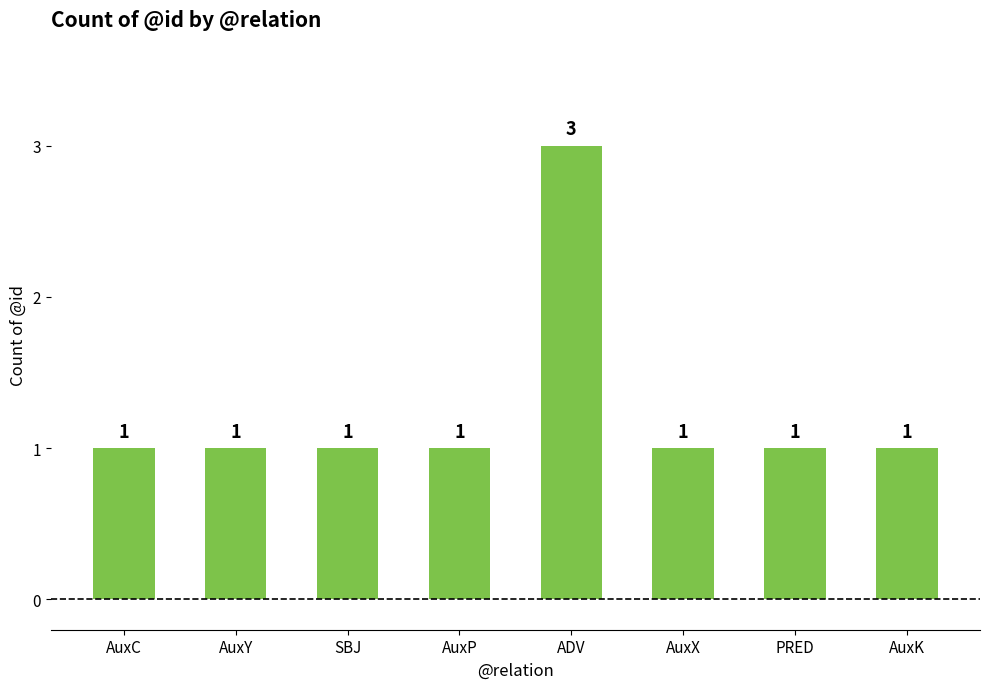

How many categories are shown in the chart?

8